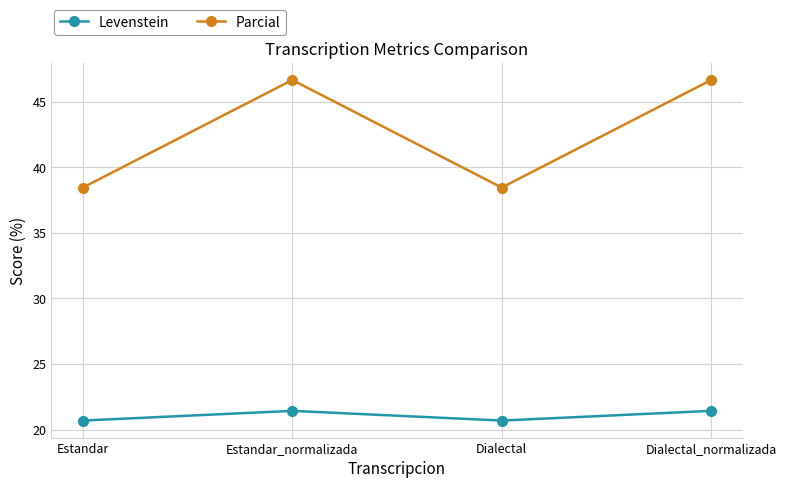

What is the sum of all Levenstein values?

84.2